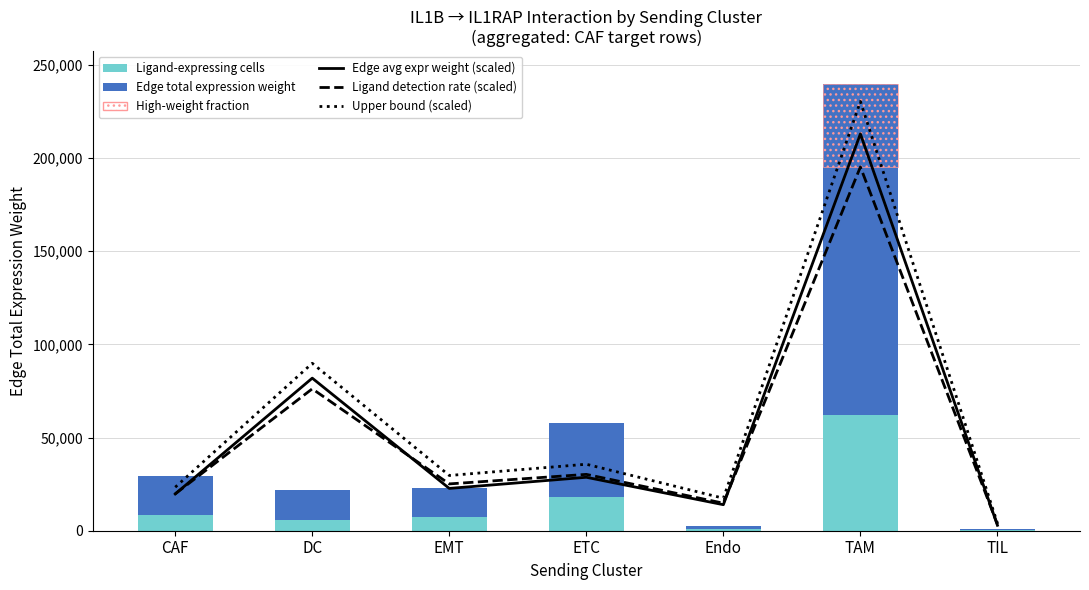

What is the average value of the Edge avg expression weight (scaled) series?

54679.6